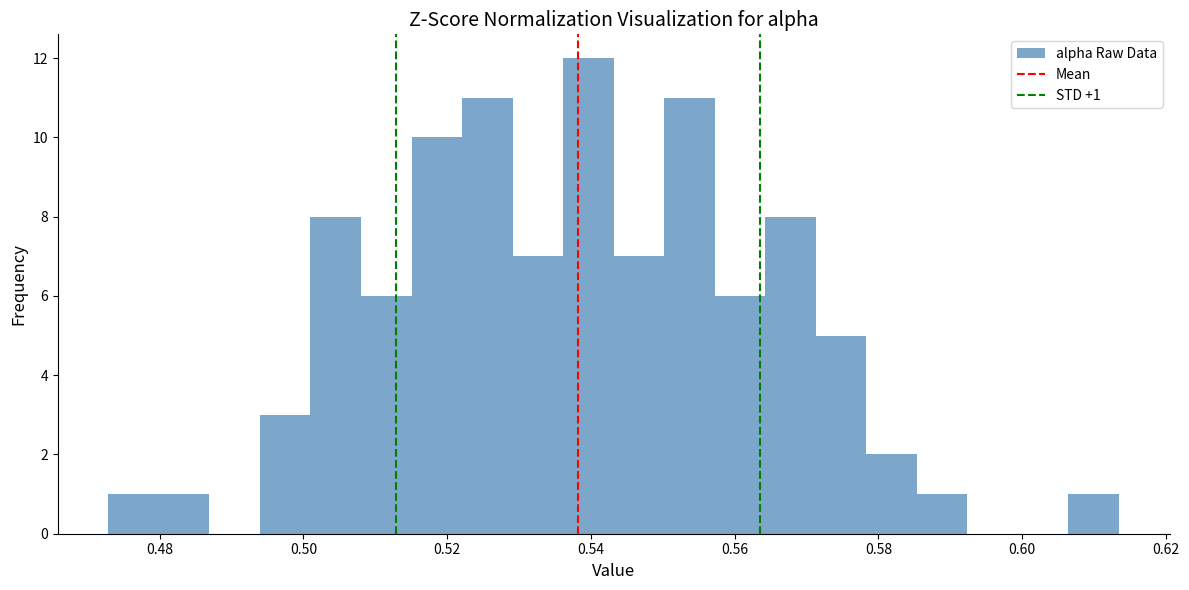

Read against the x-axis, roughly where is the centre of the tallest bar?

0.540